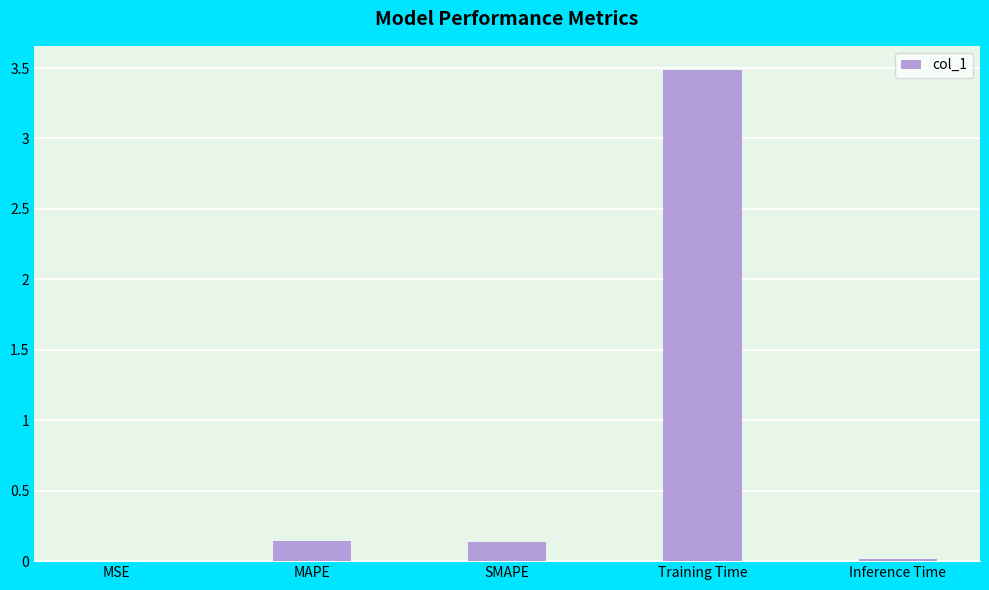

The chart shows a value of 0.1 at MAPE. True or false?

True